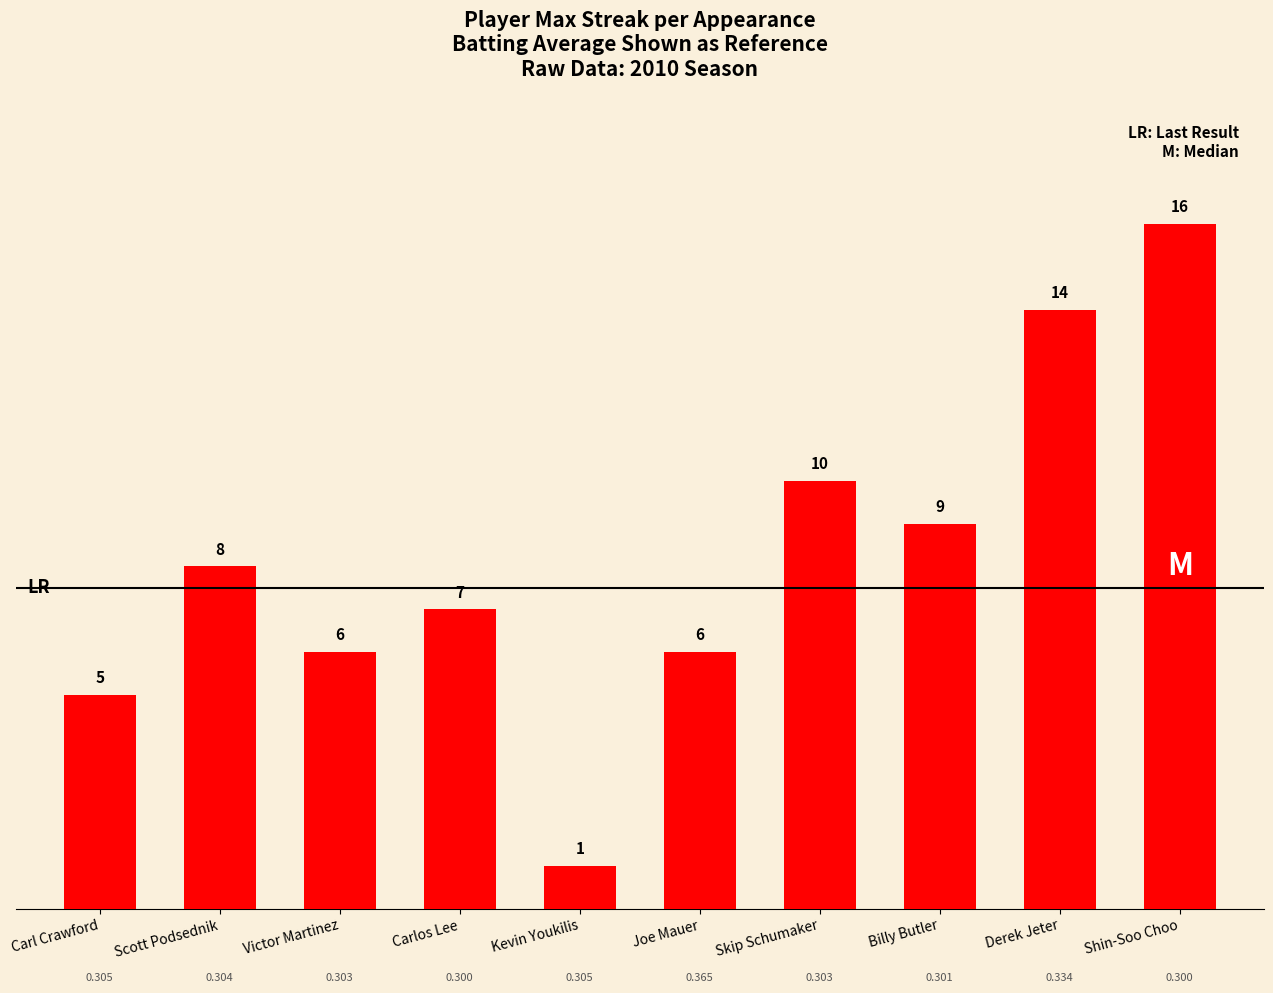

What is the value of the 10th bar from the left?

16